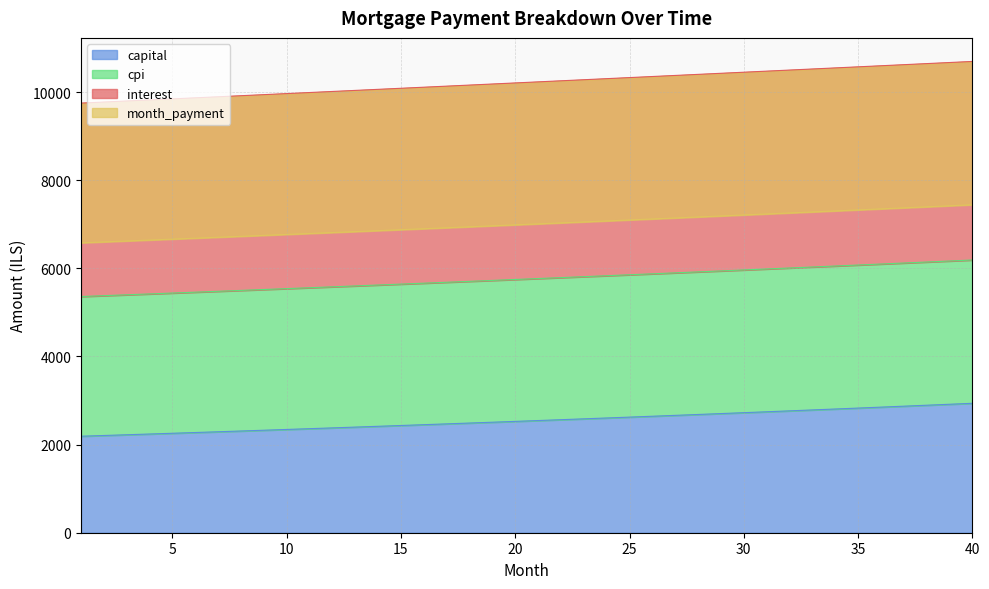

How many data points in capital are above 2545?

20